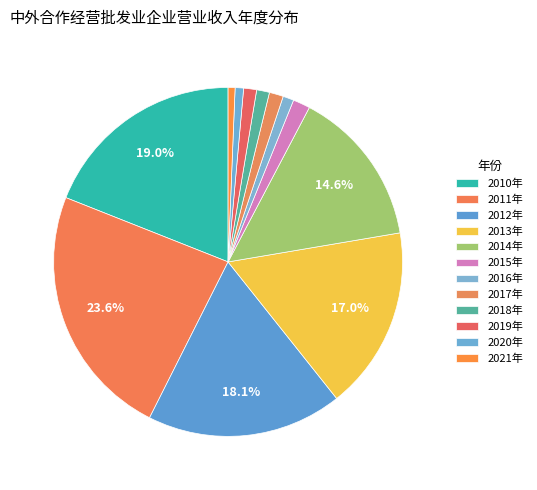

Count the number of slices in the pie.

12